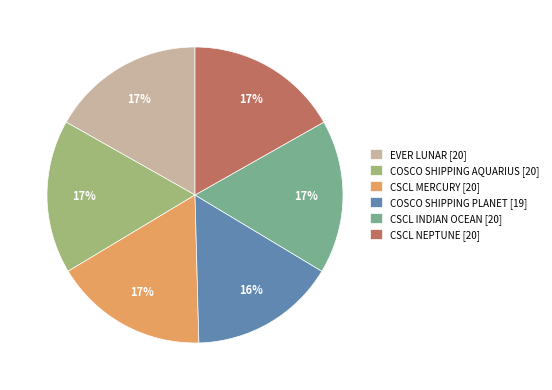

Is it true that CSCL INDIAN OCEAN is 9% of the pie?

False